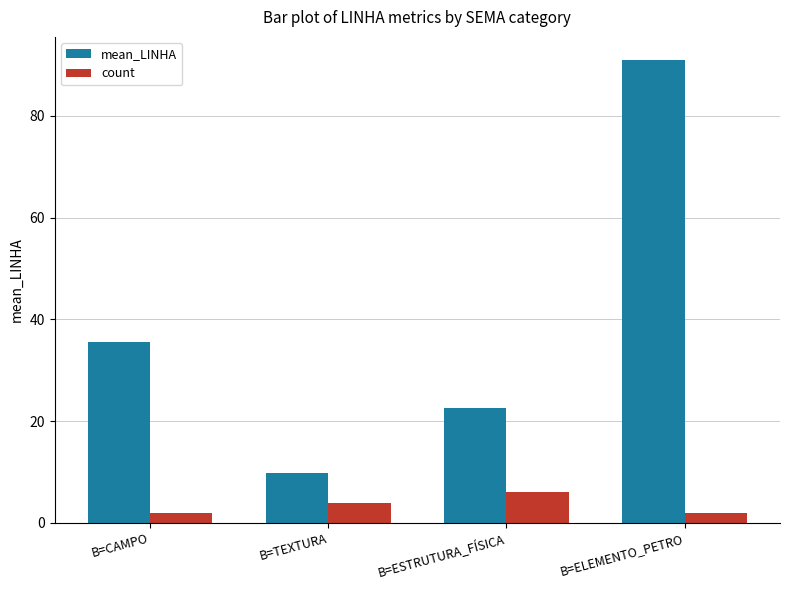

What is the sum of the count values at B=ESTRUTURA_FÍSICA and B=ELEMENTO_PETRO?

8.0